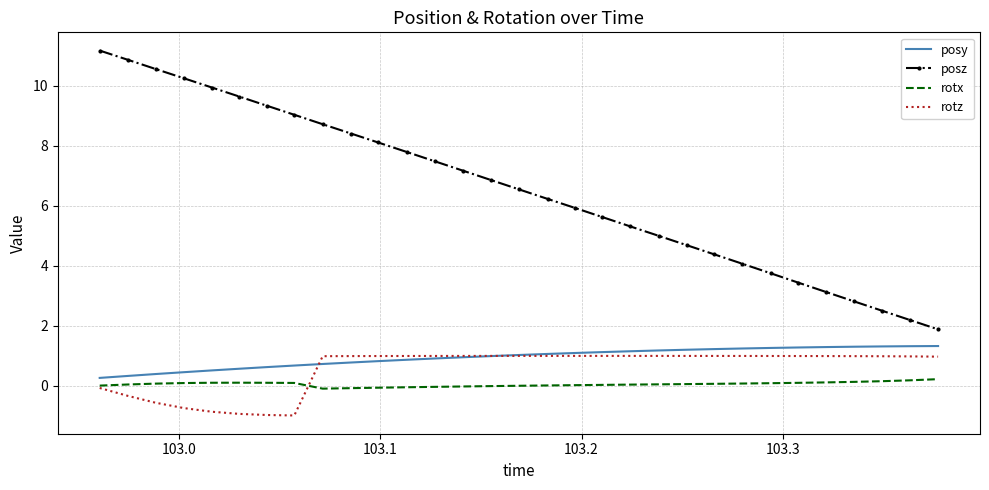

Which series has the largest total across all categories?

posz